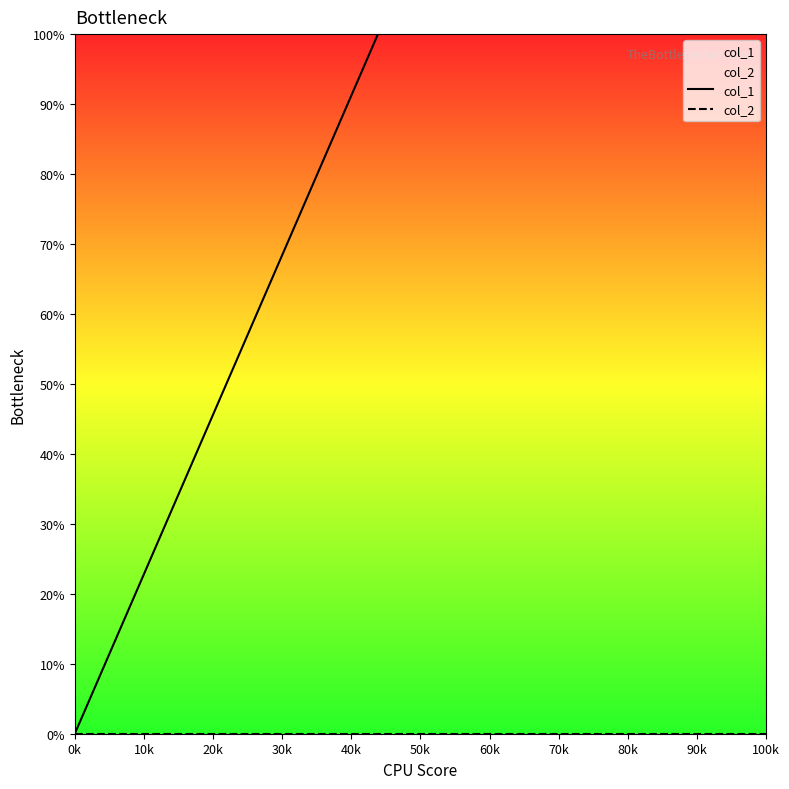

Is it true that col_2 equals 0.0 at 10k?

True